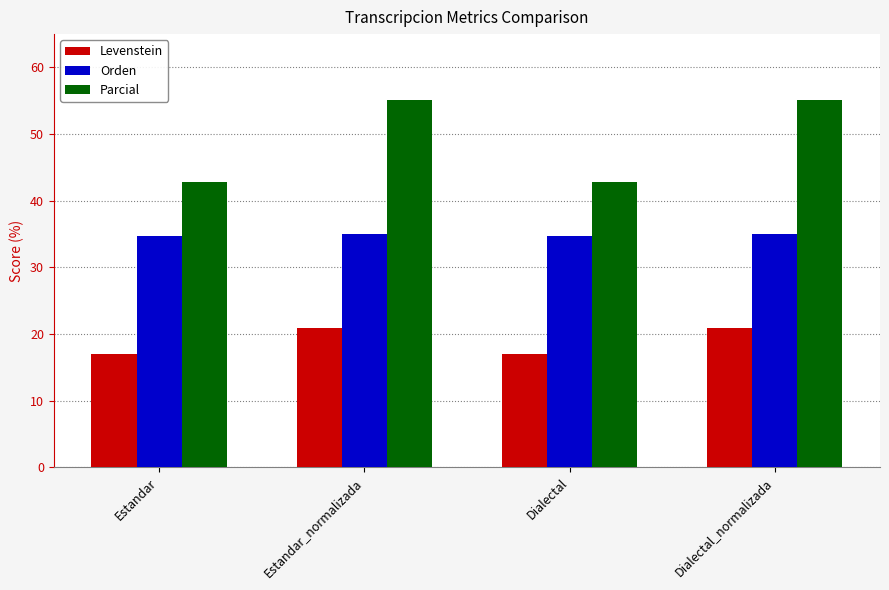

How many groups of bars are there?

4